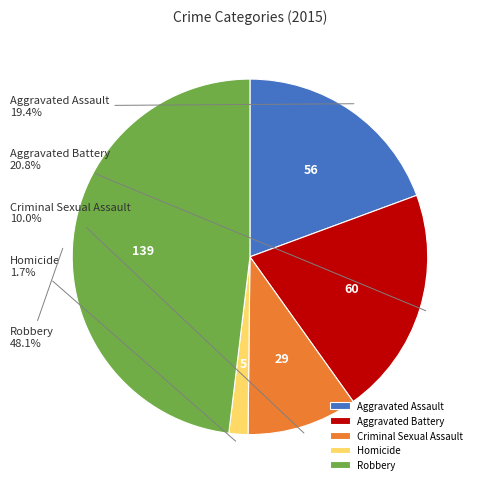

How many segments does this pie chart have?

5